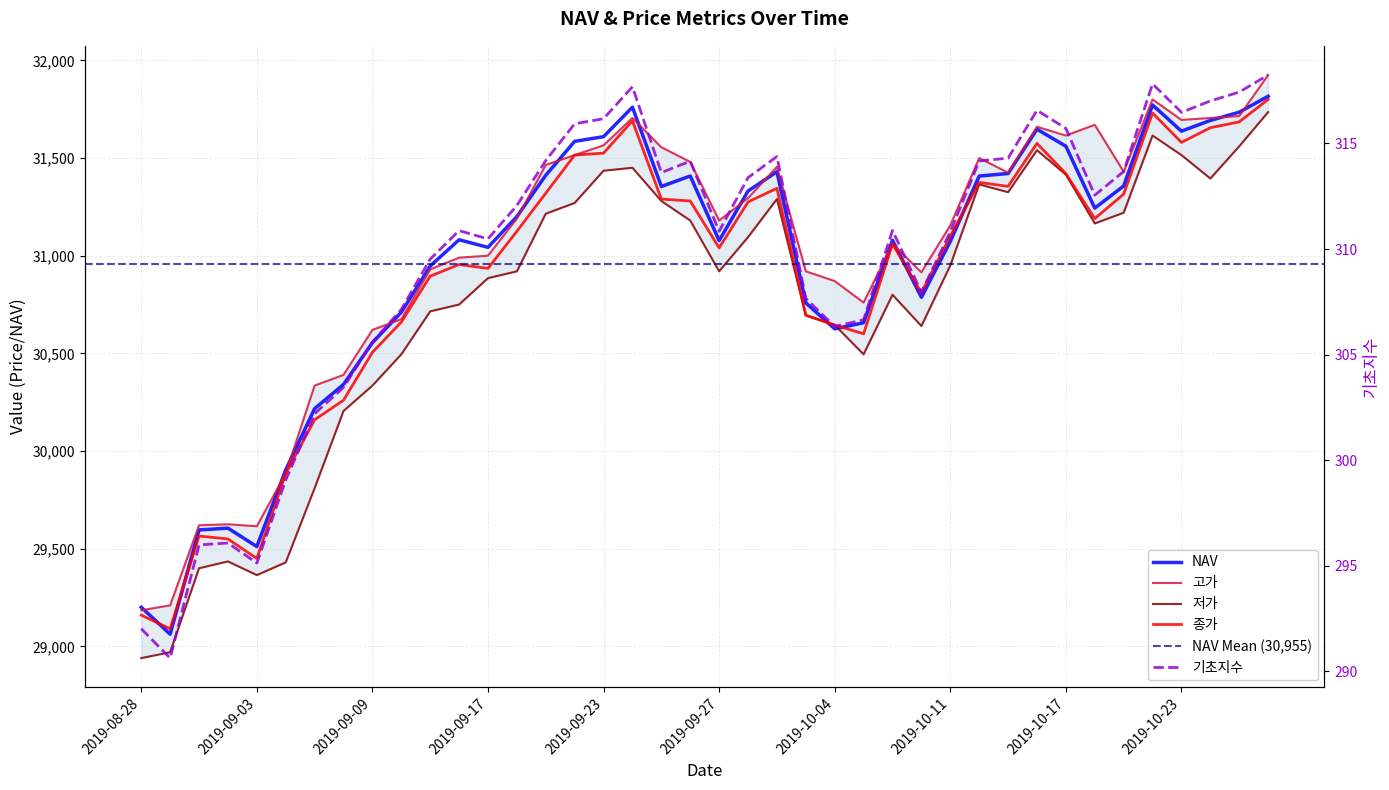

Is this an area chart (filled region under the line)?

No